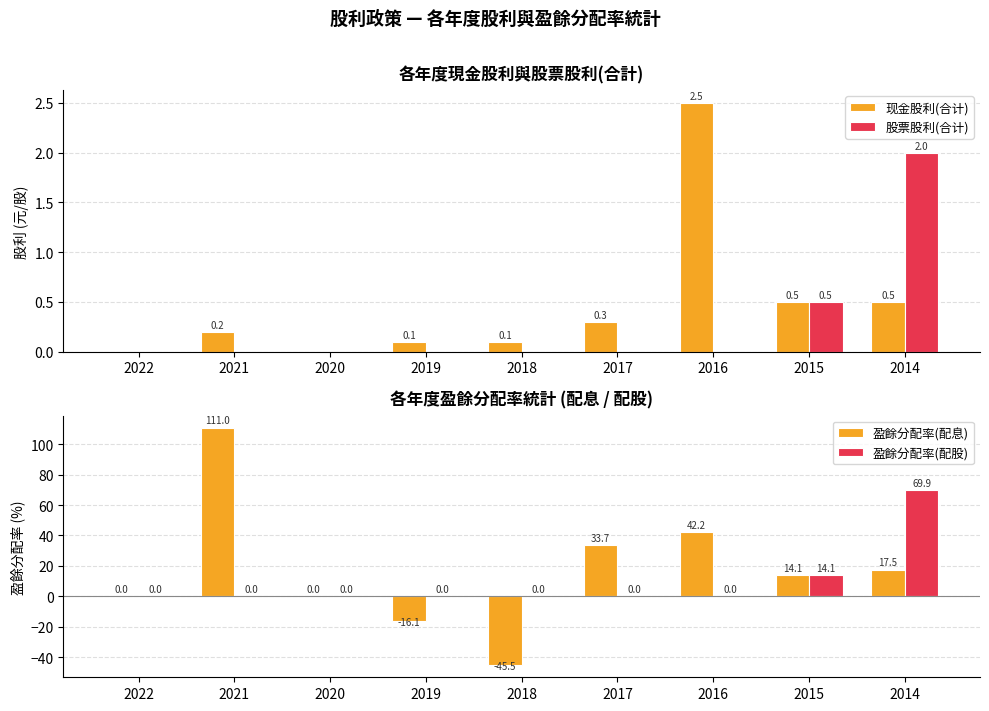

What is the approximate value of 现金股利(合计) at 2017?

0.3